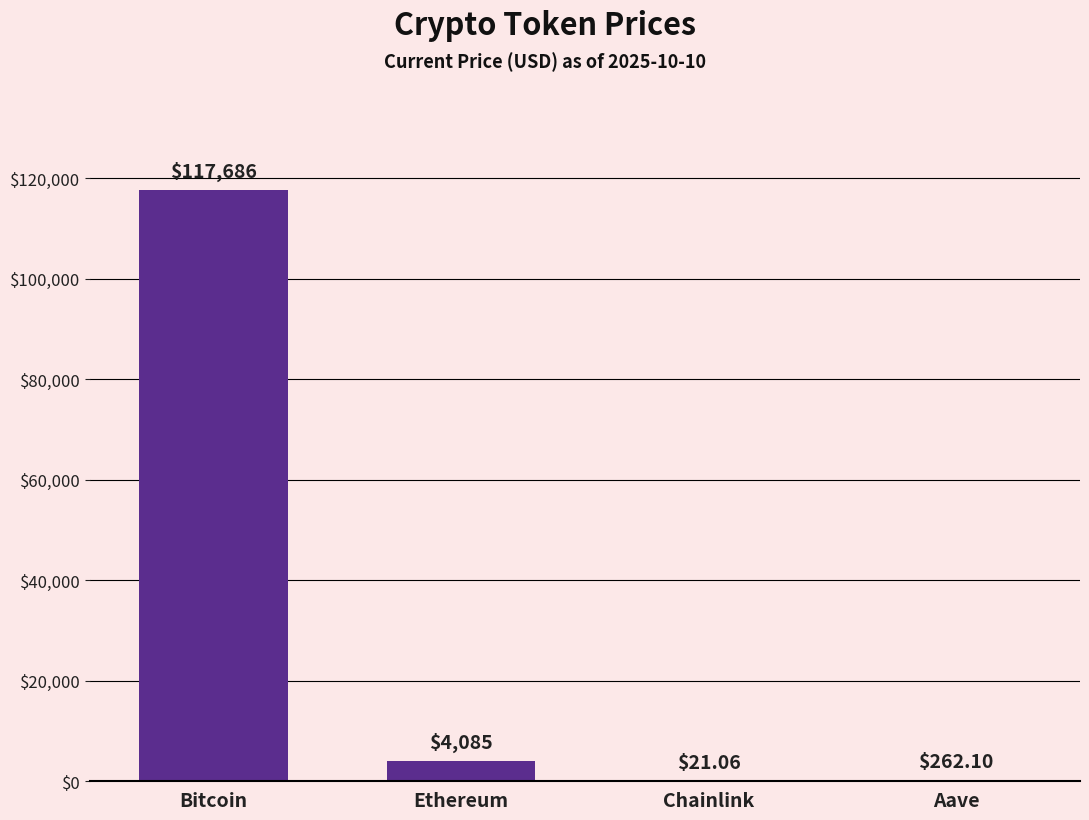

Are the bars horizontal?

No